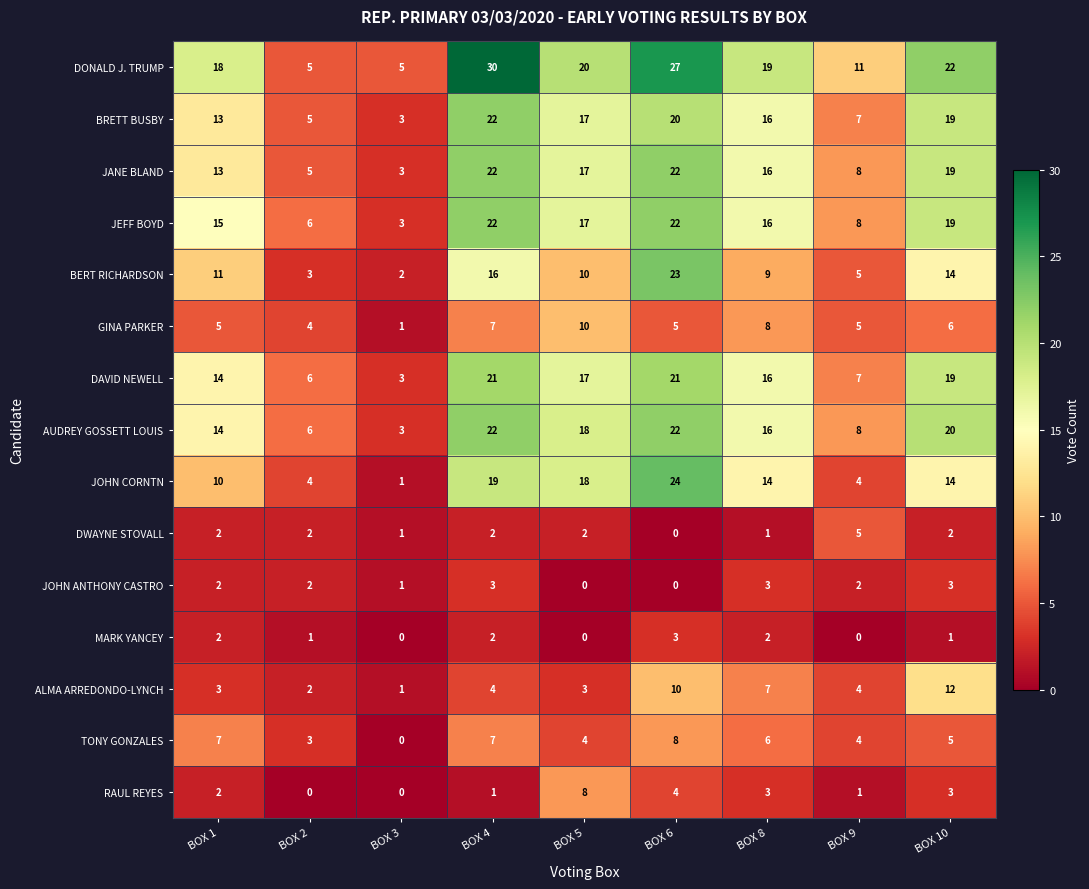

How many MARK YANCEY values are between 0 and 2?

8